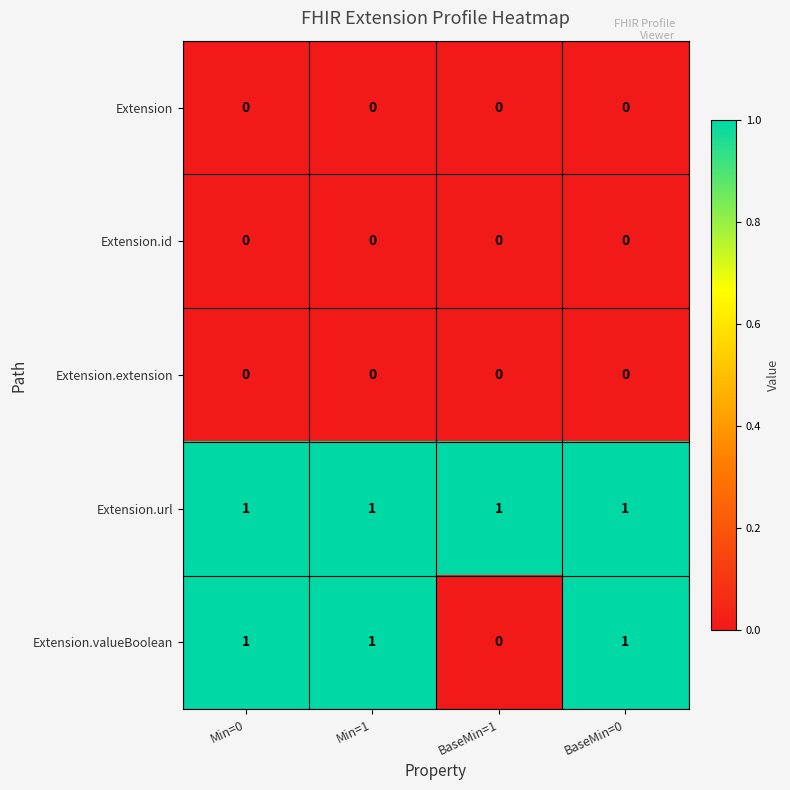

Which series has the widest spread of values?

Extension.valueBoolean